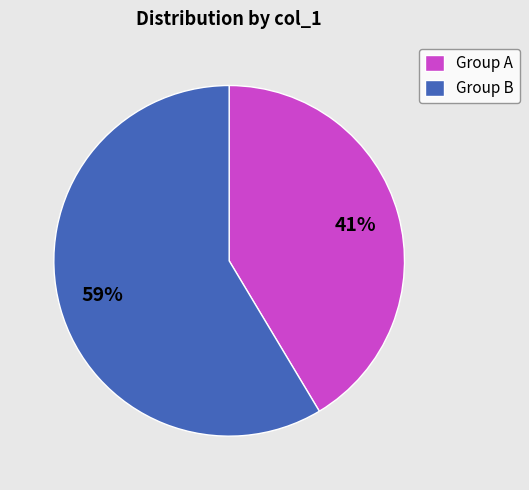

To the nearest percent, what percentage of the pie is Group A?

41%